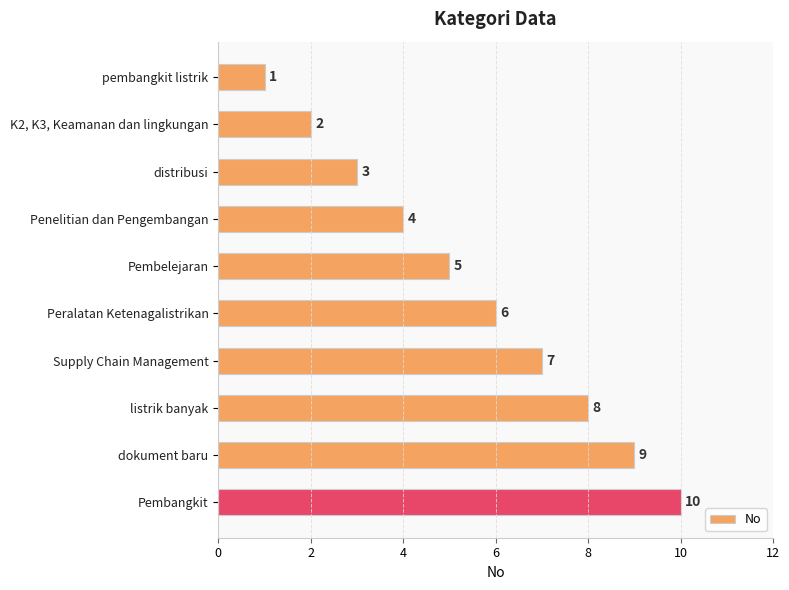

What is the maximum value shown in the chart?

10